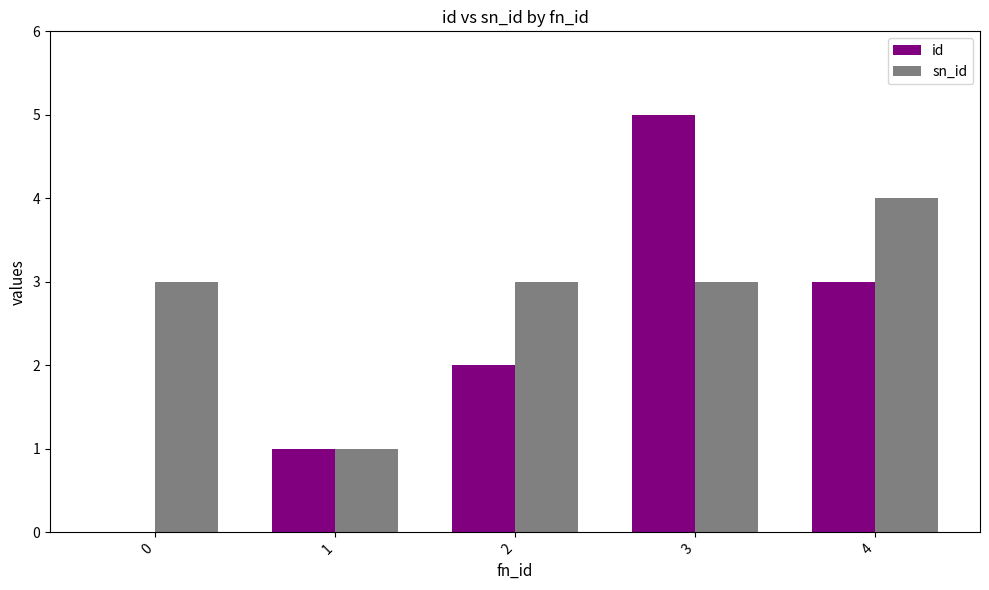

Read the sn_id value at 4.

4